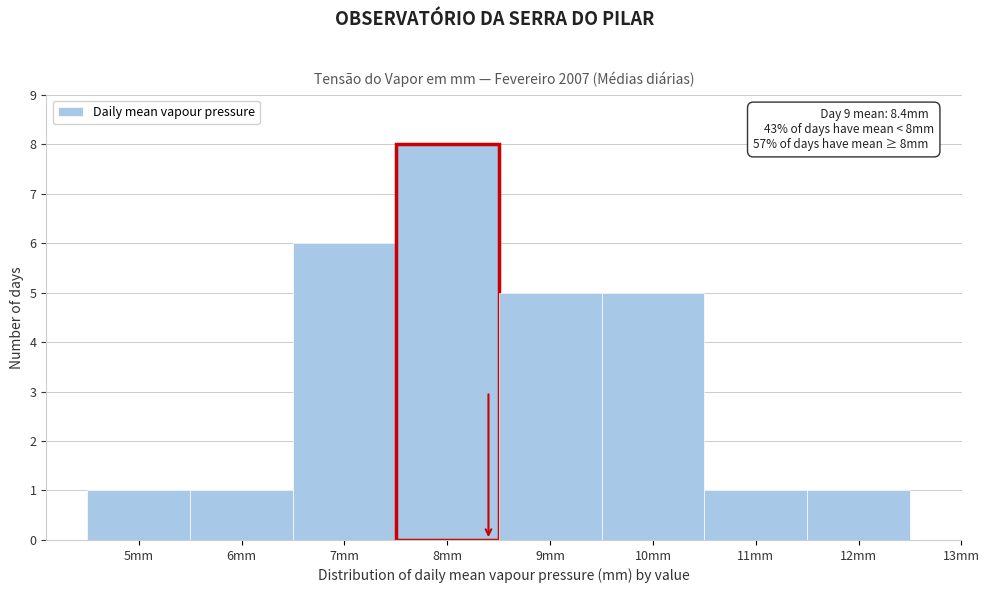

Which range on the x-axis has the tallest bar?

7.5 to 8.5